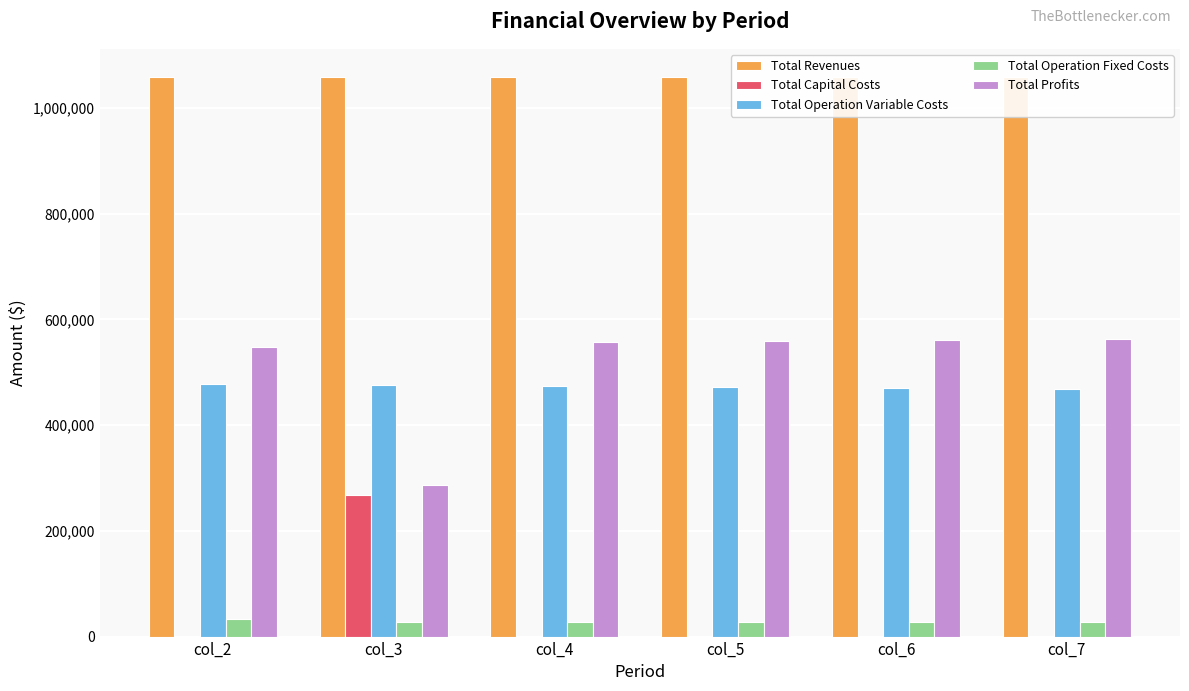

What is the value of the Total Profits bar at the 1st from the left?

547914.7